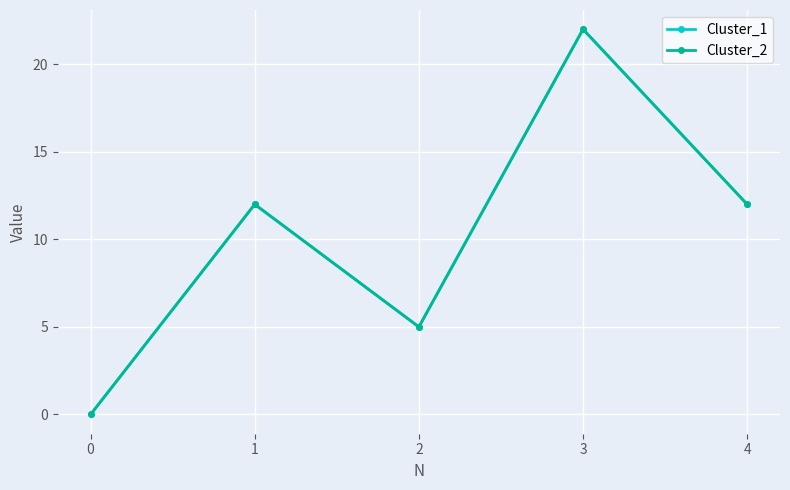

Is this an area chart (filled region under the line)?

No